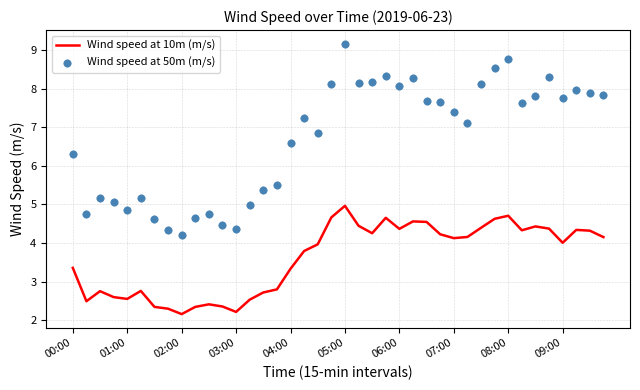

What are all the series names shown in the legend?

Wind speed at 10m (m/s), Wind speed at 50m (m/s)